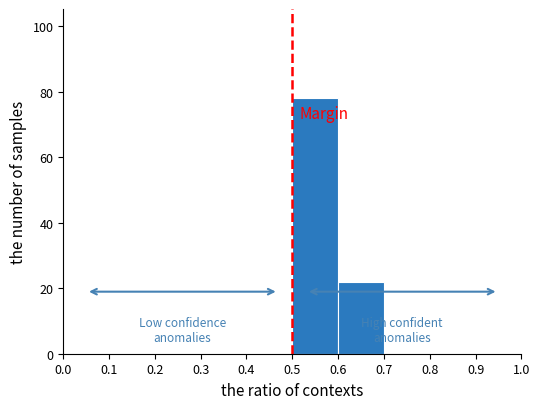

Reading left to right, transcribe this chart: for each bar, give the range it covers on the x-axis and its height. The values are not printed on the chart, so give them approximately, as read against the axis.

0.0 to 0.1: 0
0.1 to 0.2: 0
0.2 to 0.3: 0
0.3 to 0.4: 0
0.4 to 0.5: 0
0.5 to 0.6: 78
0.6 to 0.7: 22
0.7 to 0.8: 0
0.8 to 0.9: 0
0.9 to 1.0: 0